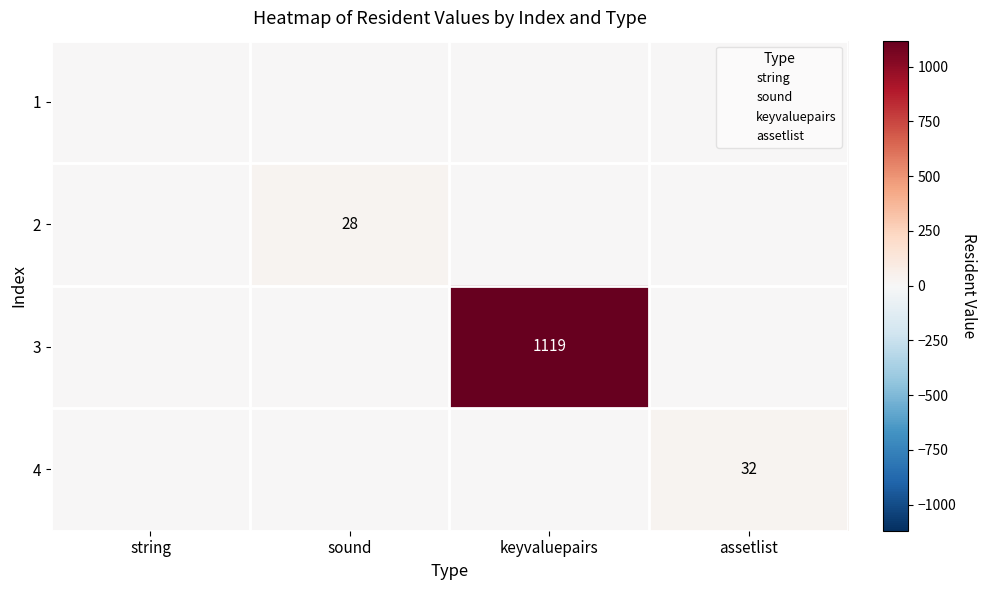

At how many categories does at least one series exceed 380?

1